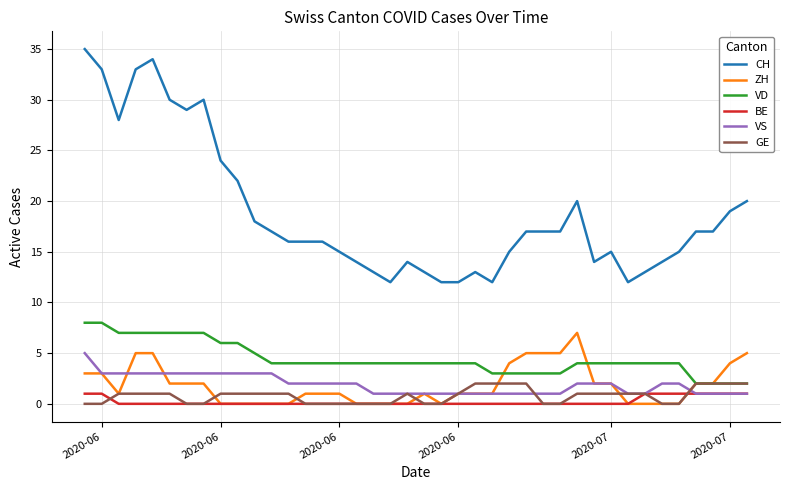

Which series has the largest range (max minus min)?

CH